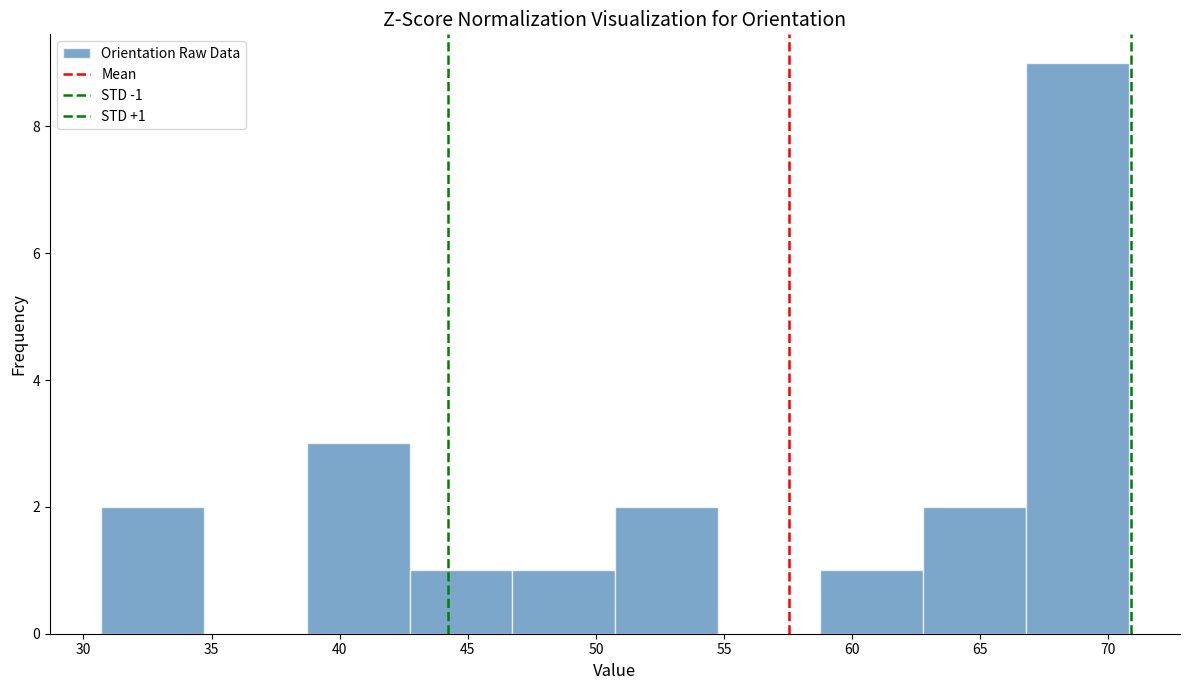

Which range on the x-axis has the tallest bar?

67.0 to 71.0